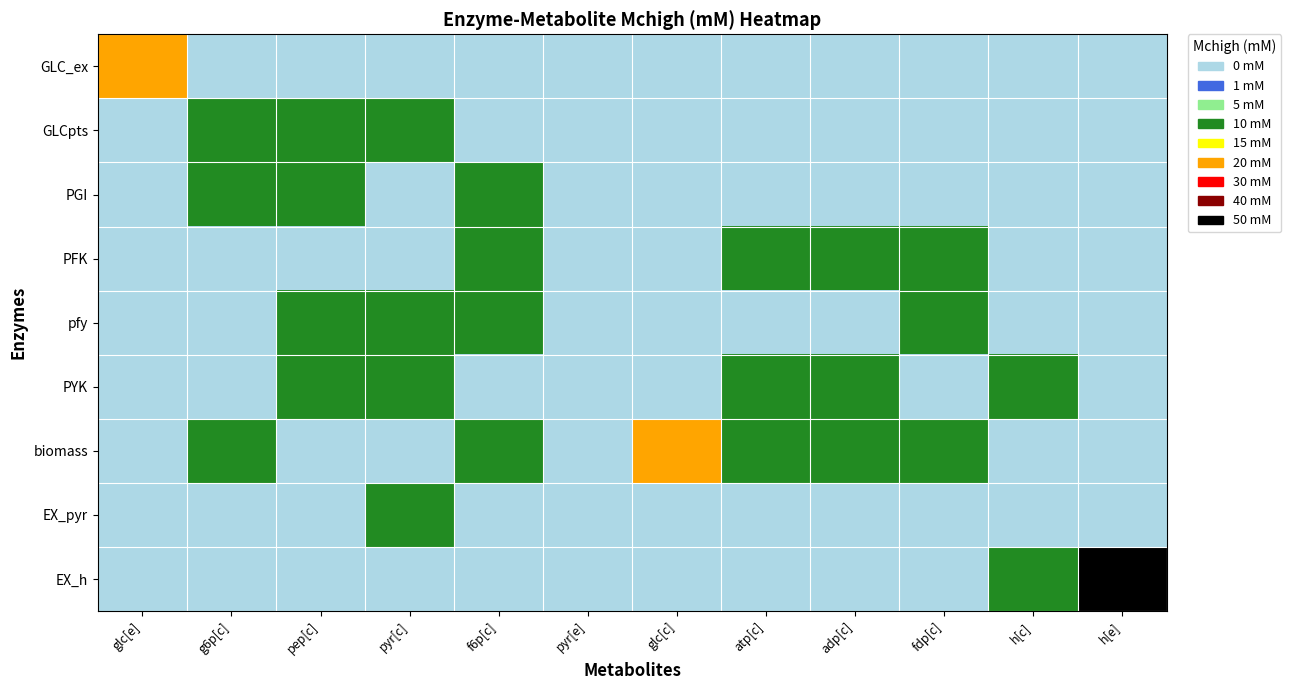

Which series has the largest range (max minus min)?

EX_h